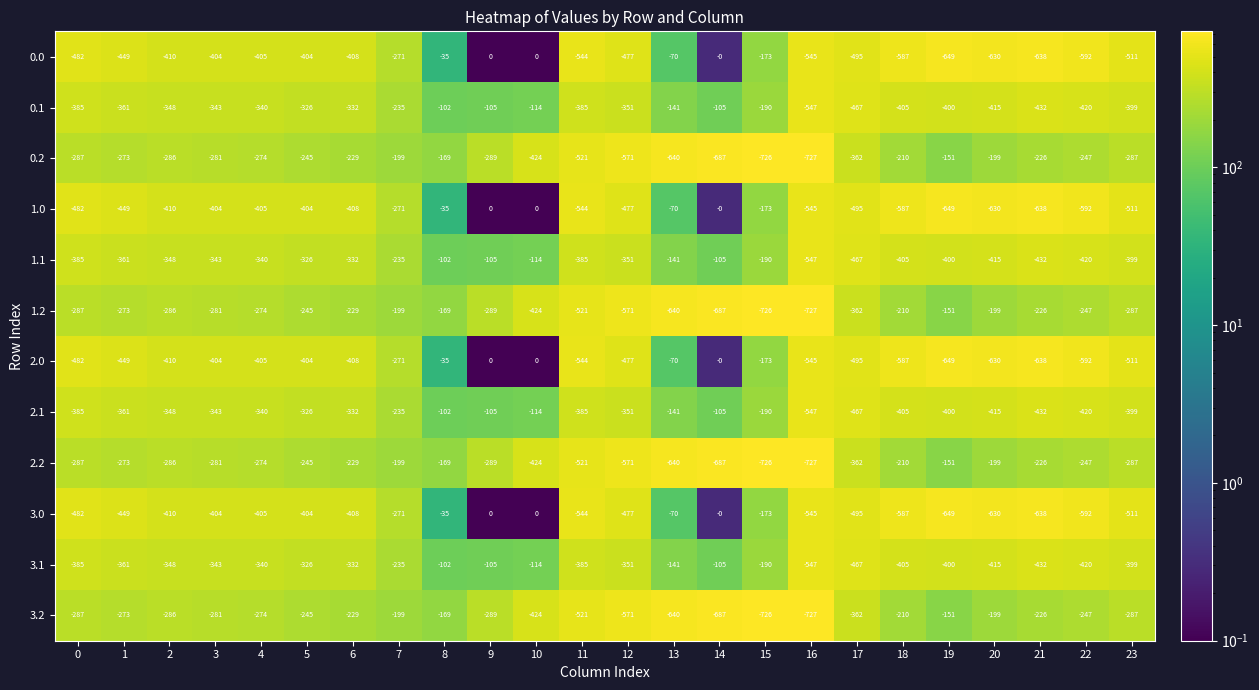

Where is 2.1 nearest to the value -324?

5